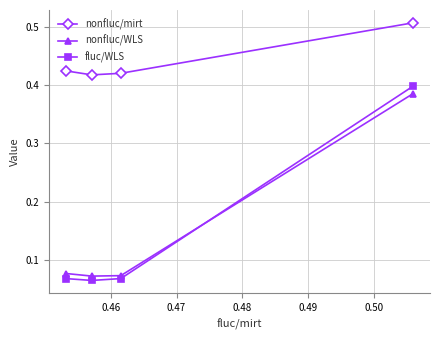

Count the fluc/WLS values in the range 0 to 1.

4